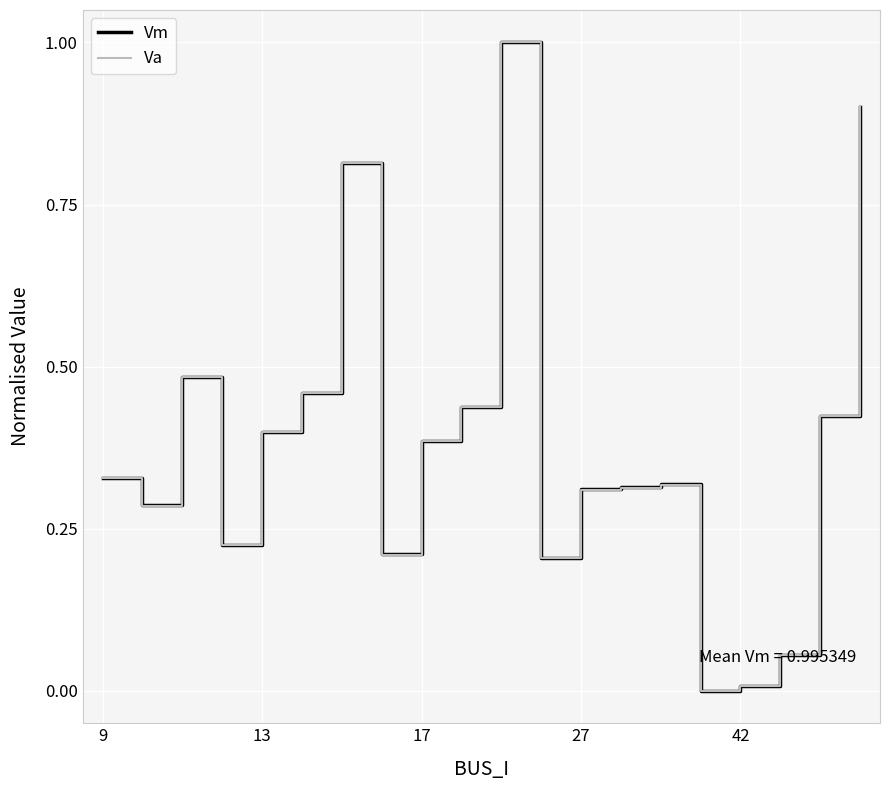

Reading left to right, extract all data points from this chart.

Vm: 0.3	0.3	0.5	0.2	0.4	0.5	0.8	0.2	0.4	0.4	1.0	0.2	0.3	0.3	0.3	0.0	0.0	0.1	0.4	0.9
Va: 0.3	0.3	0.5	0.2	0.4	0.5	0.8	0.2	0.4	0.4	1.0	0.2	0.3	0.3	0.3	0.0	0.0	0.1	0.4	0.9